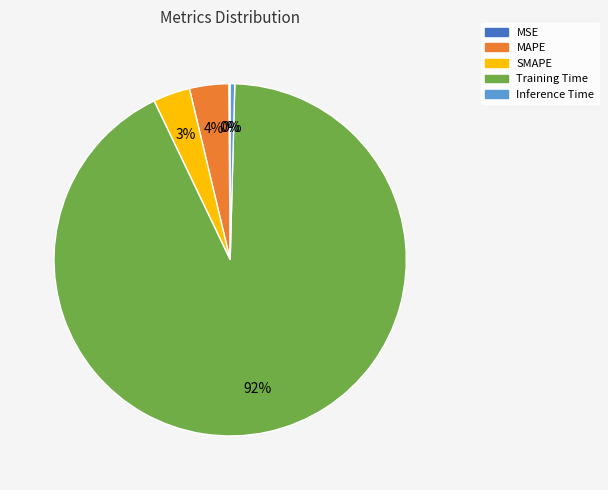

To the nearest percent, what is the average slice percentage?

20%